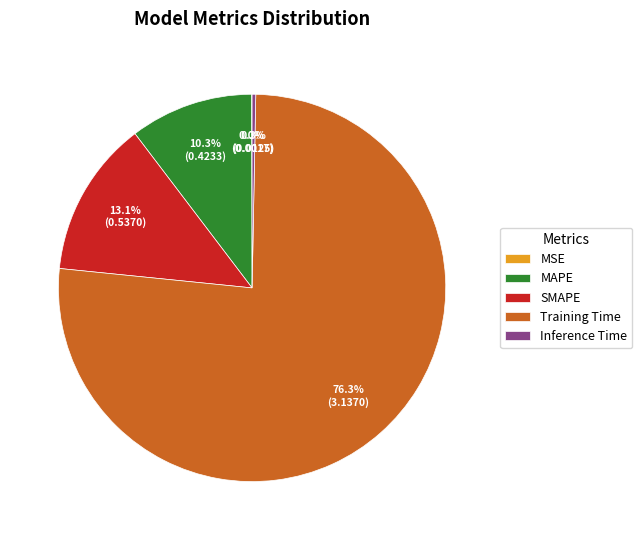

To the nearest percent, what is the difference between the largest and smallest slice percentages?

76%